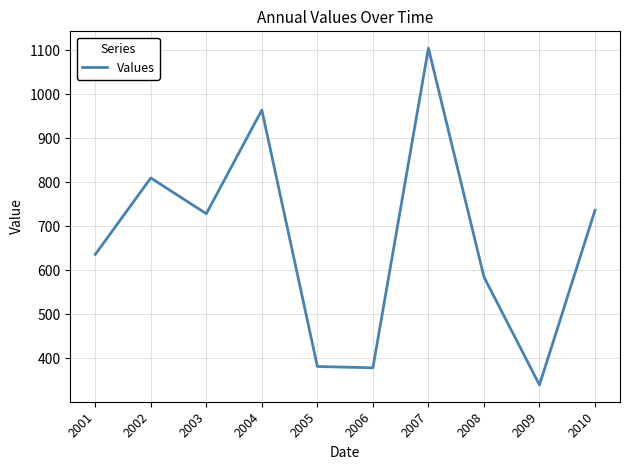

The chart shows a value of 377.8 at 2006. True or false?

True